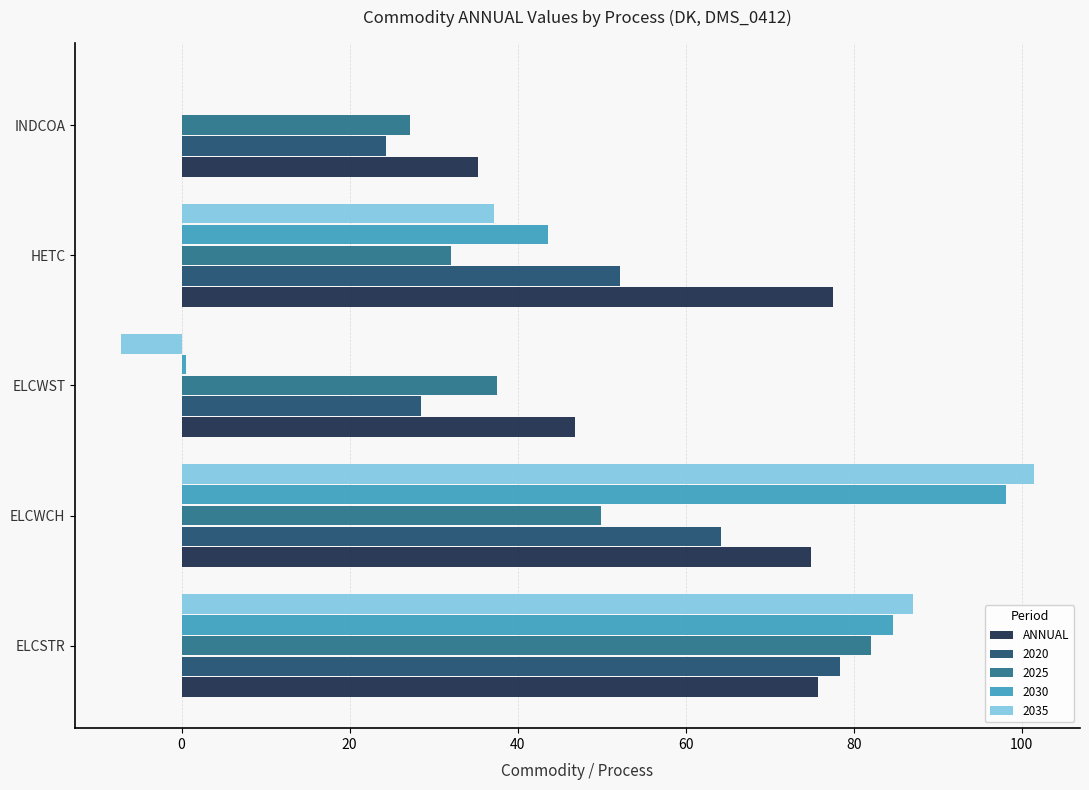

The 2020 series shows 16.1 at ELCWST. True or false?

False